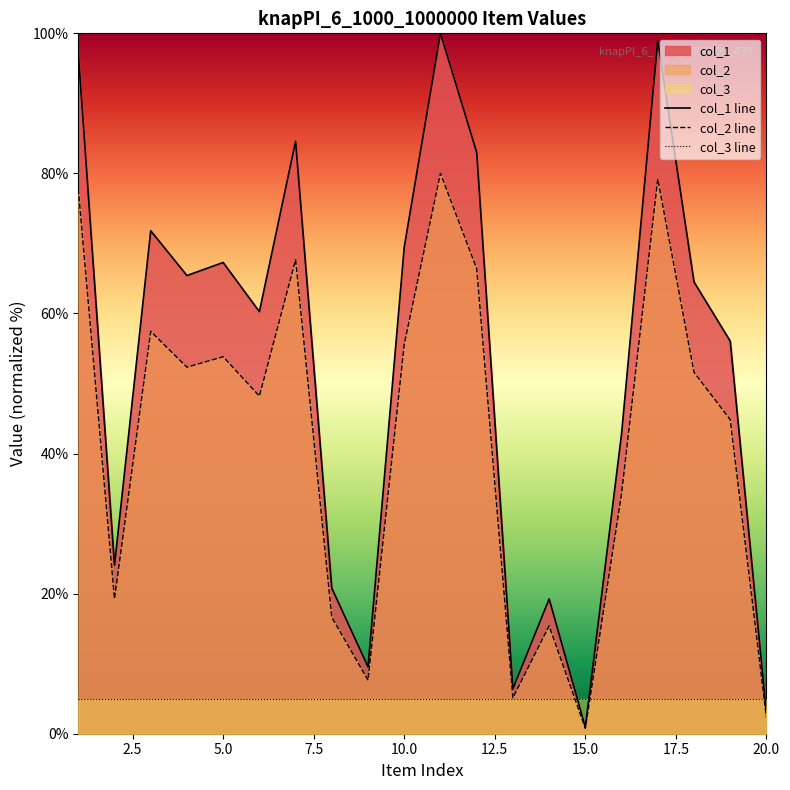

At how many categories does at least one series exceed 8?

17